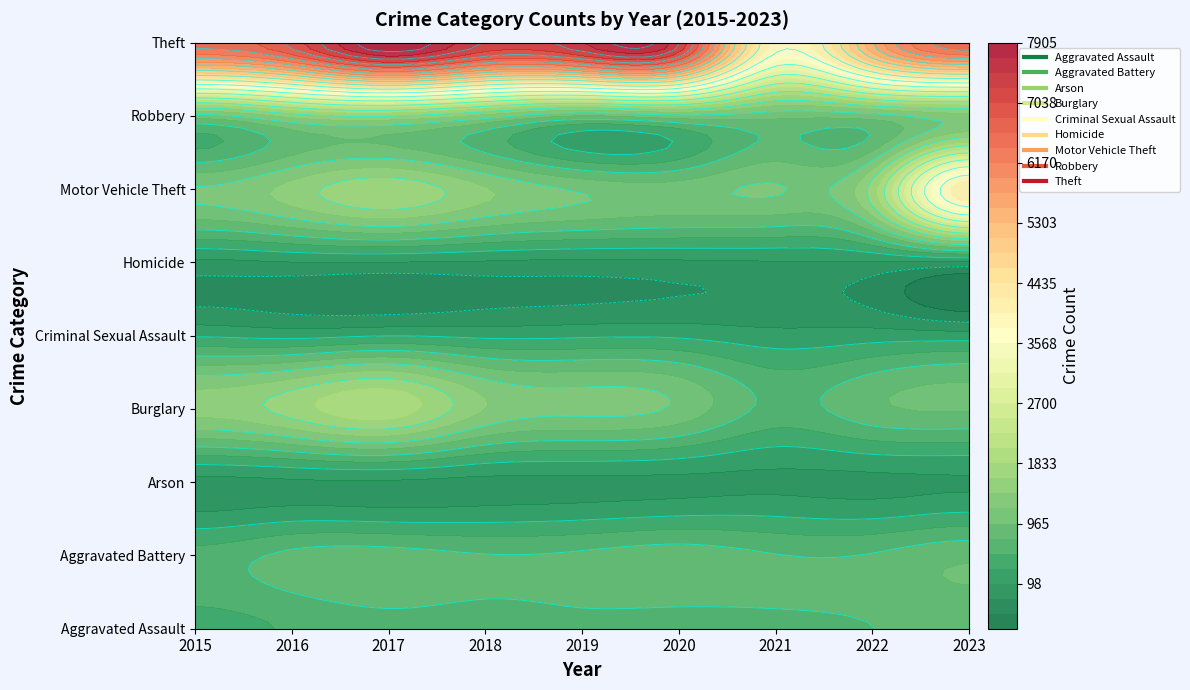

Which has a higher value, 2017 or 2022?

2022